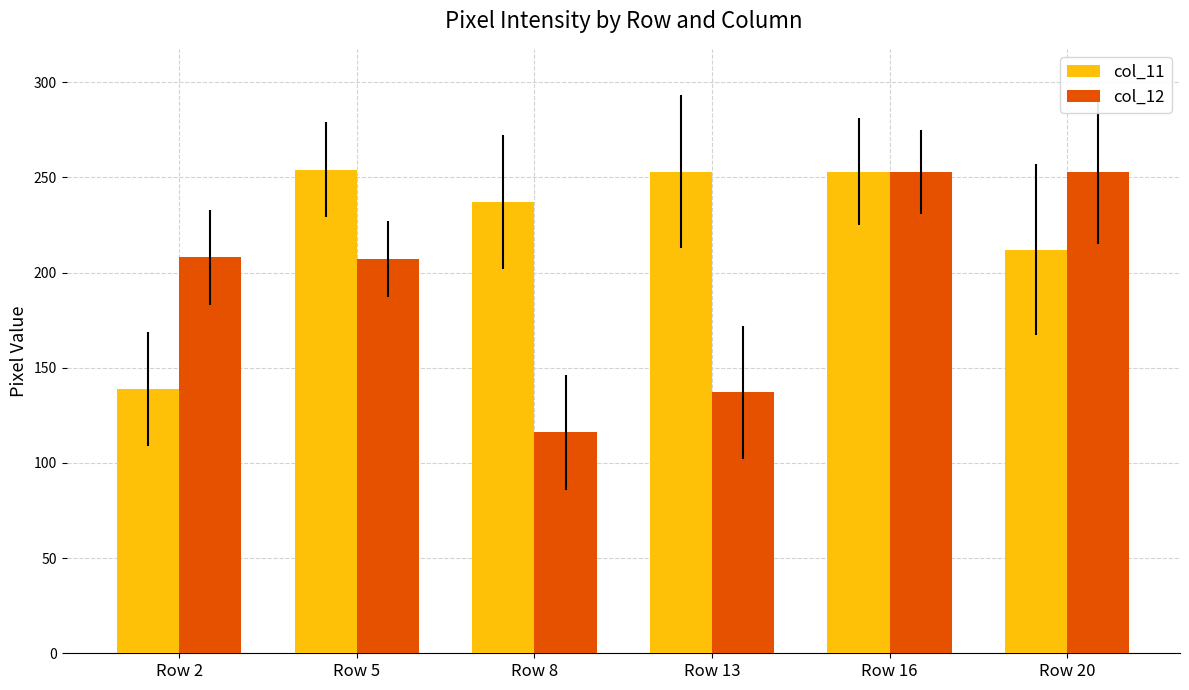

What is the sum of all col_11 values?

1348